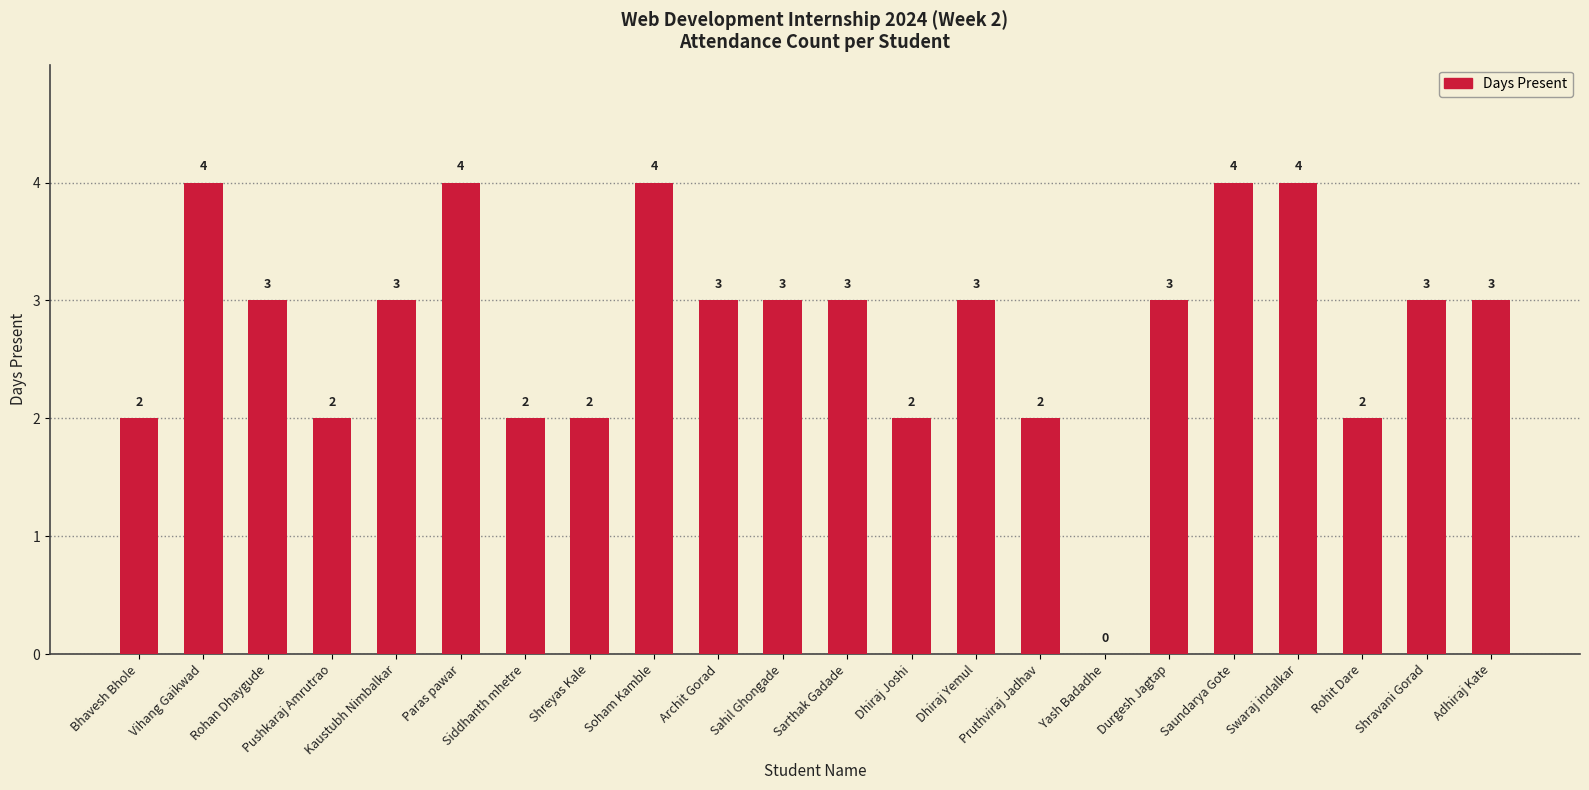

Is it true that the value at Shreyas Kale is 1?

False